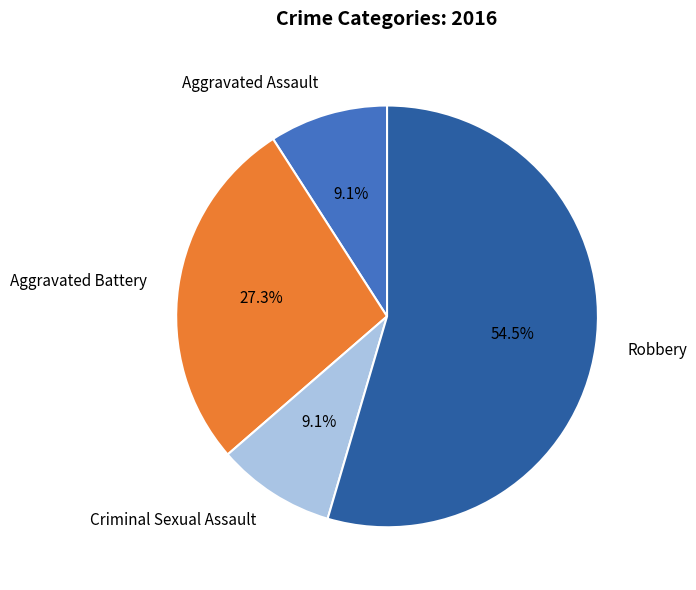

Combined, do Robbery and Aggravated Assault account for over 50%?

Yes